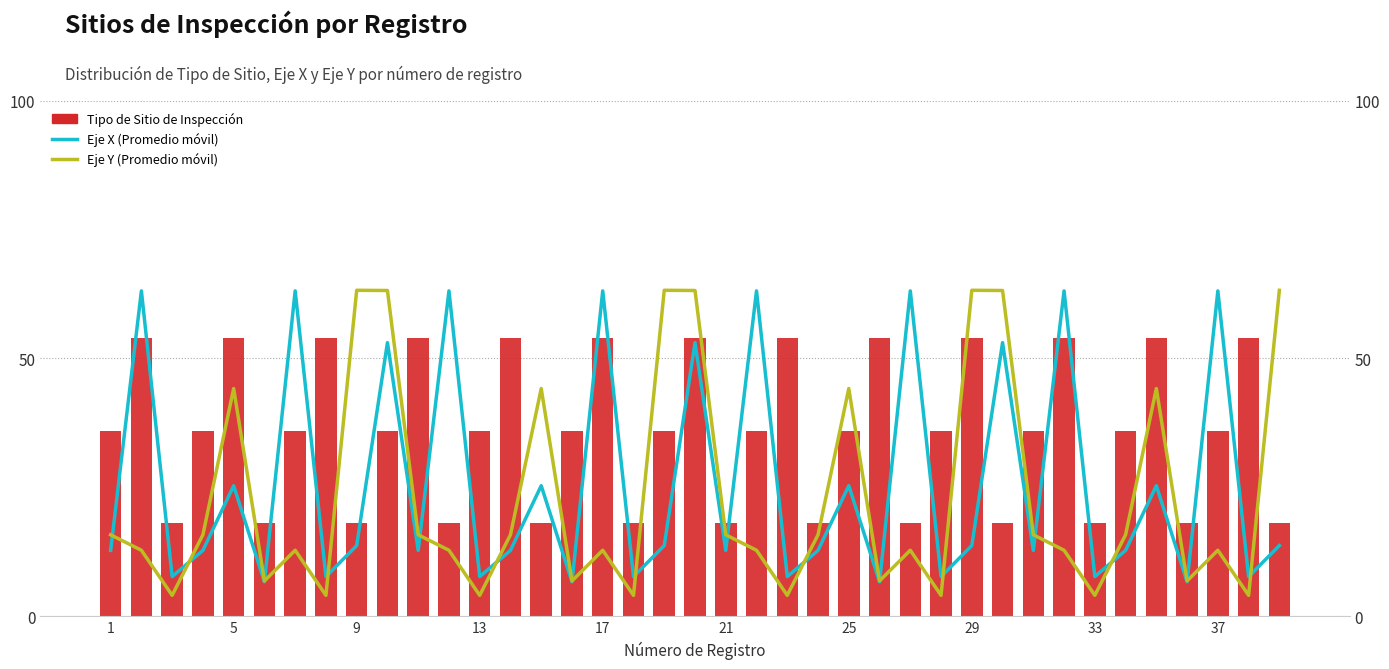

What is the minimum value shown in the chart?

4.1